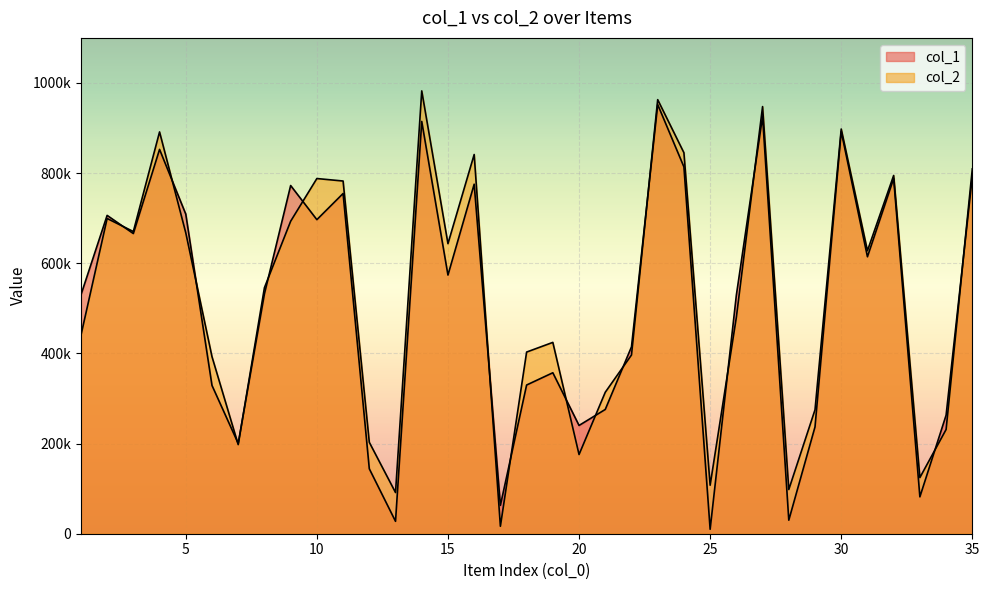

True or false: col_1 and col_2 intersect in this chart.

True